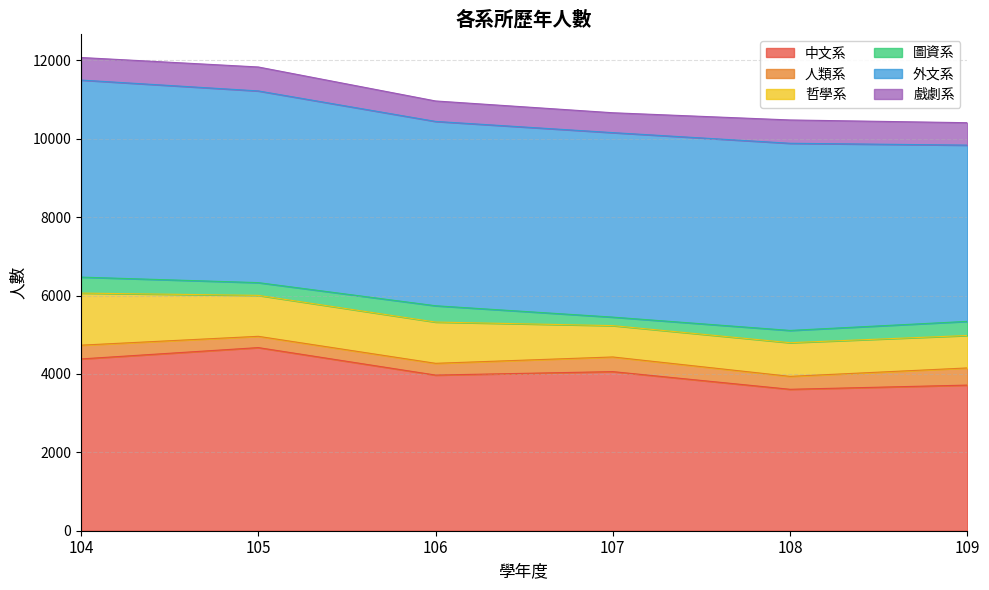

True or false: 戲劇系 and 人類系 cross at least once.

False